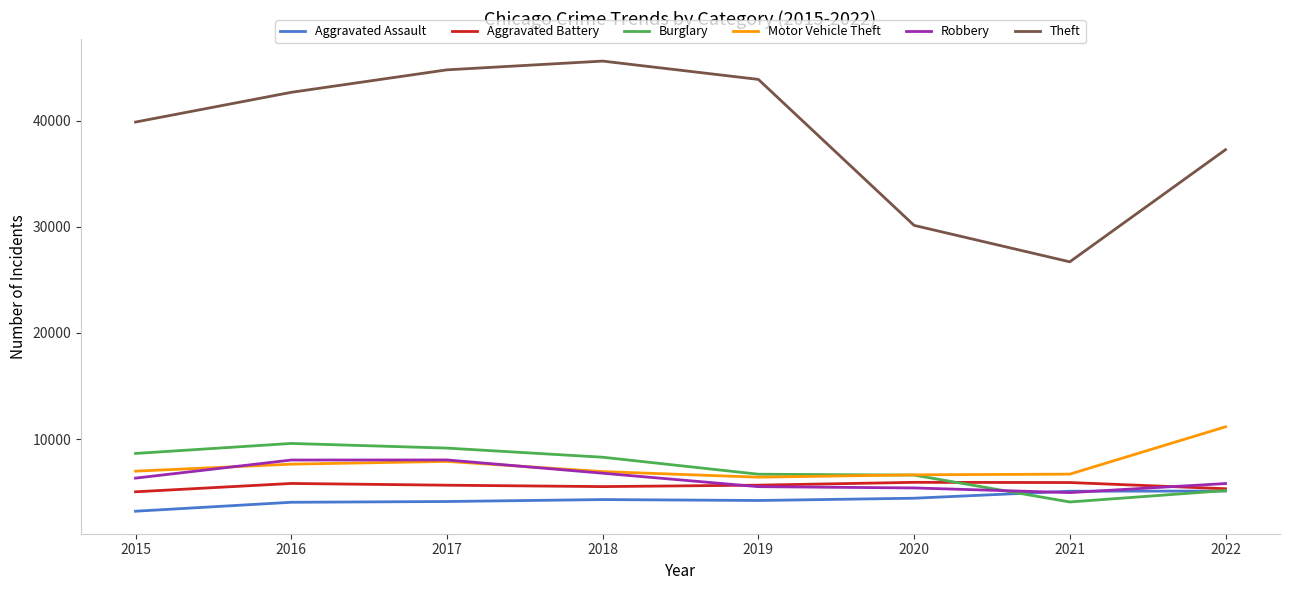

Read the Theft value at 2019, to the nearest 10.

43880